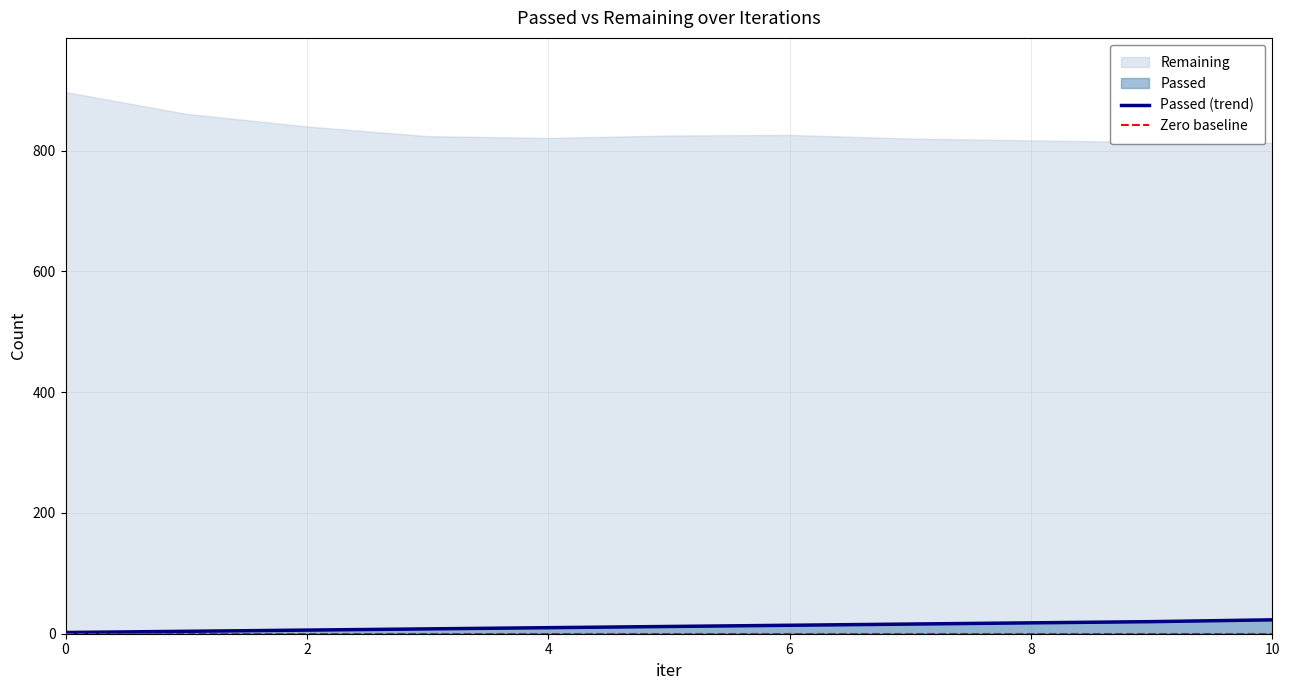

How many values exceed 12?

5